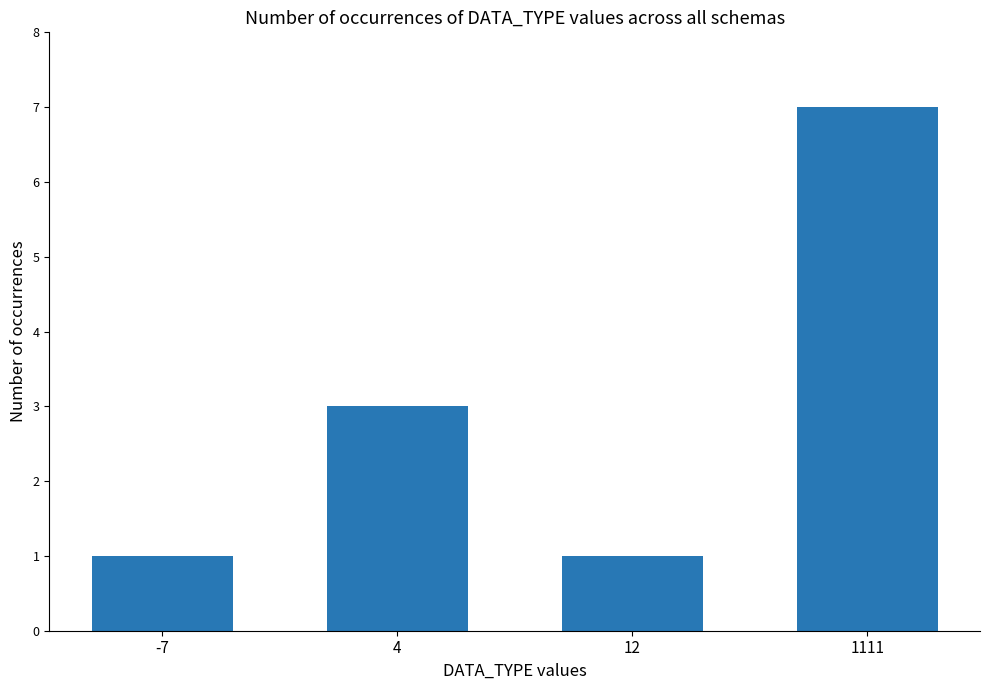

Between 1111 and 4, which is larger?

1111